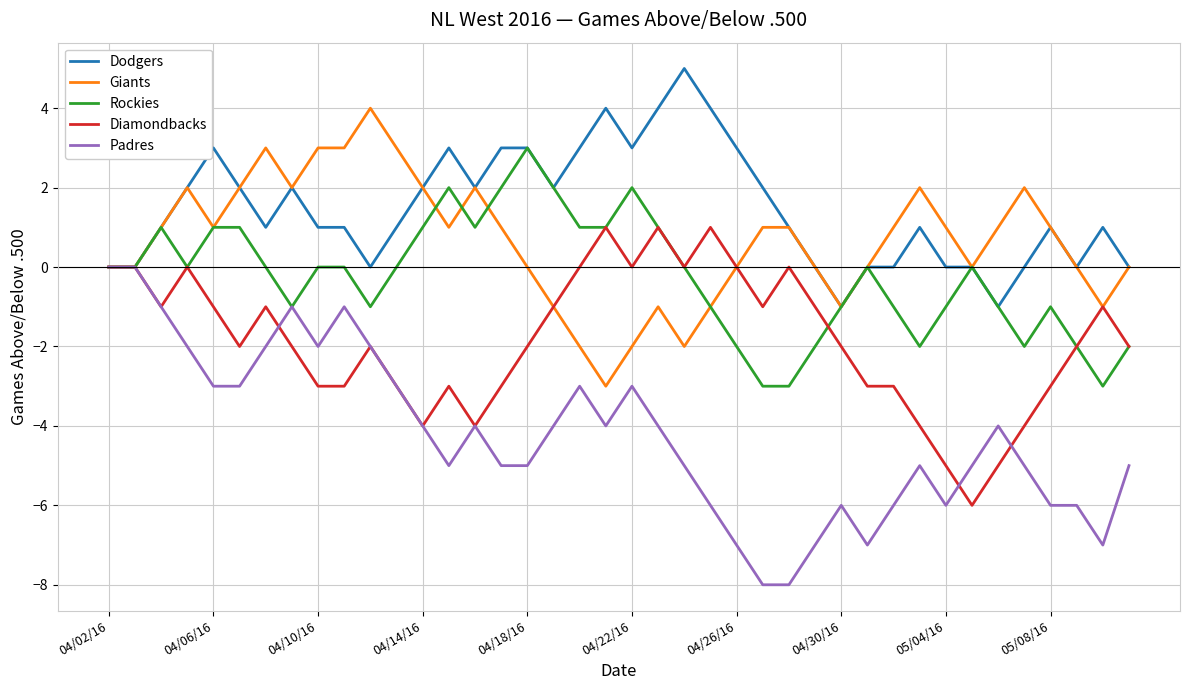

Which series has the largest total across all categories?

Dodgers